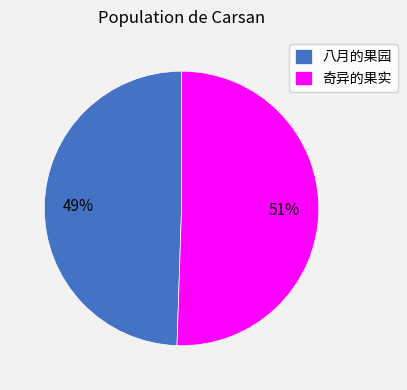

Count the number of slices in the pie.

2